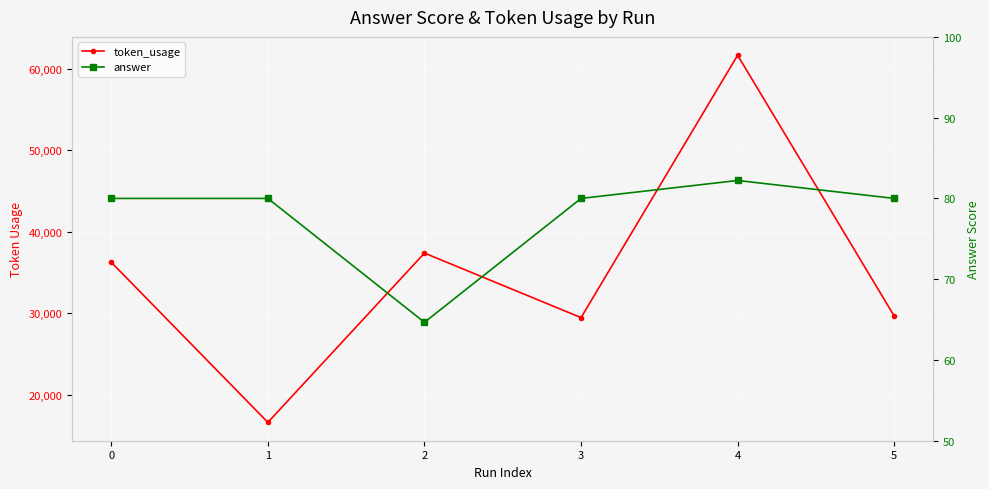

Reading left to right, list all the values displayed in this chart.

token_usage: 36247.0	16598.0	37381.0	29458.0	61669.0	29653.0
answer: 80.0	80.0	64.7	80.0	82.2	80.0